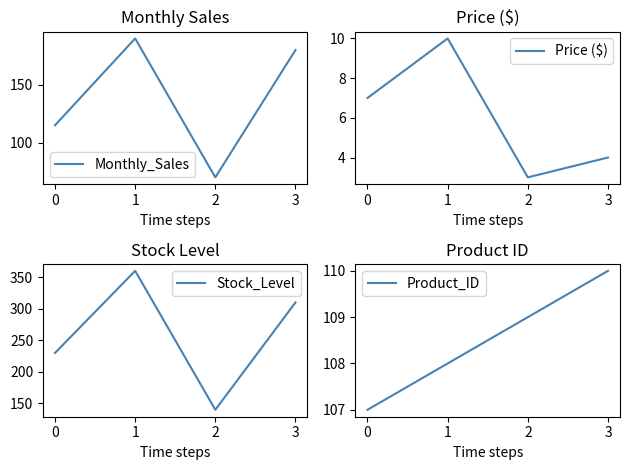

What is the difference between the Monthly_Sales values at 0 and 1?

75